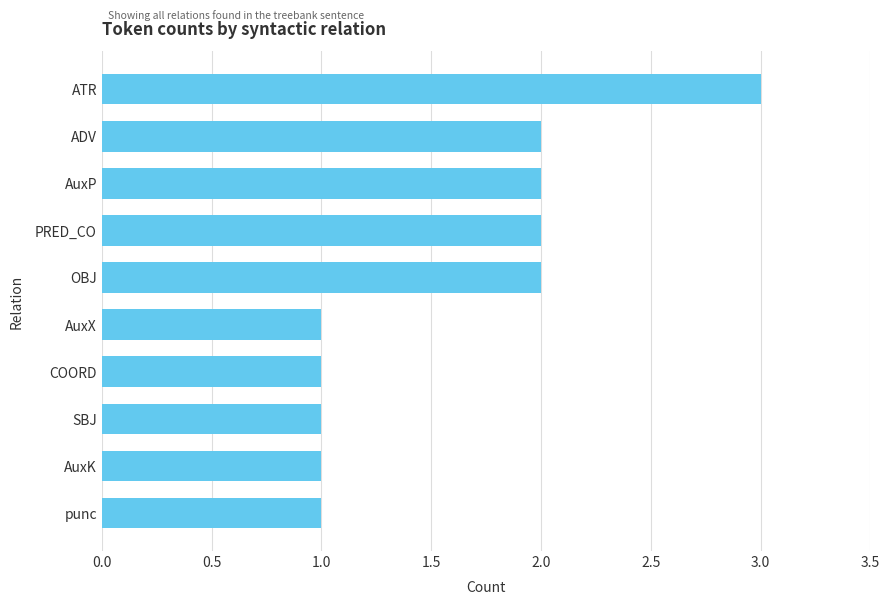

Reading top to bottom, what are all the values shown in this chart?

3	2	2	2	2	1	1	1	1	1